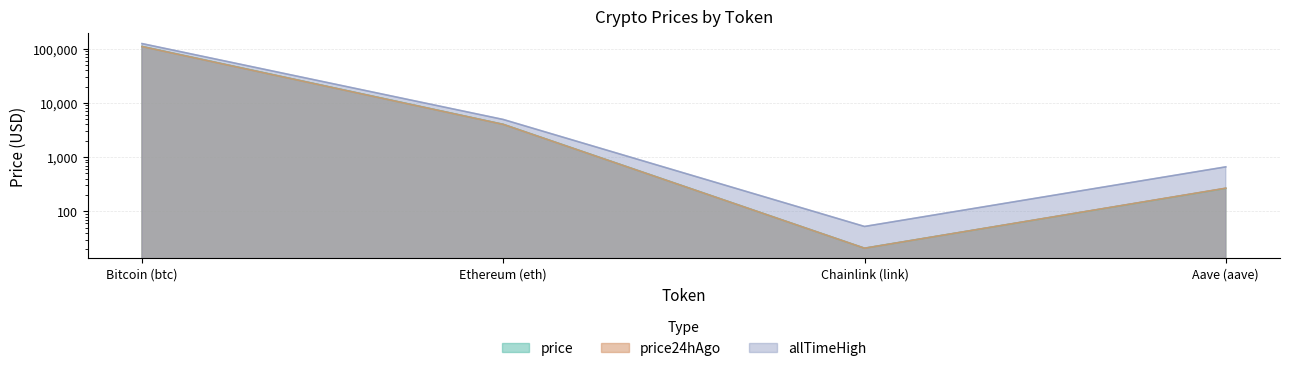

Where does the price24hAgo series first go above 4011?

Bitcoin (btc)